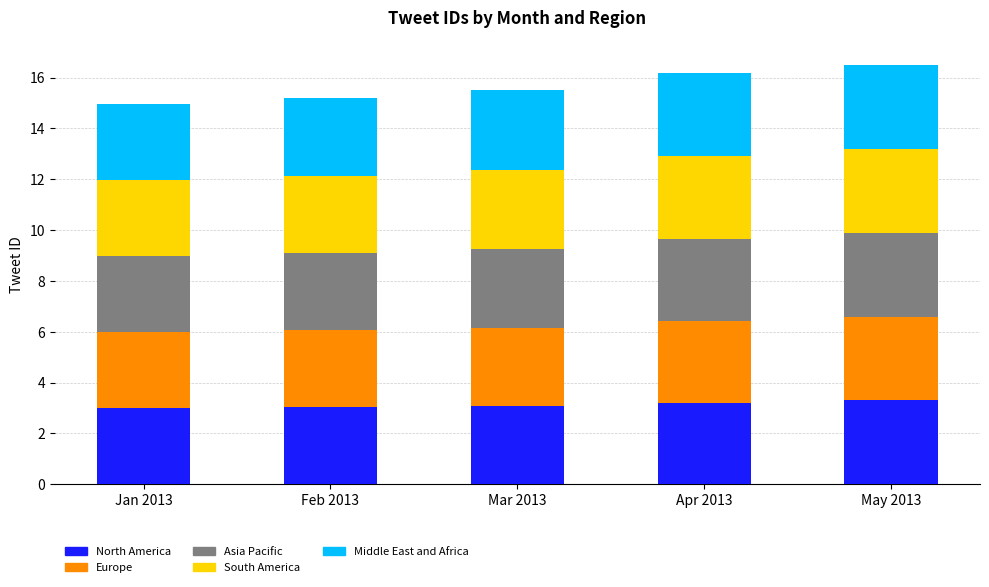

How many series are shown in this chart?

5